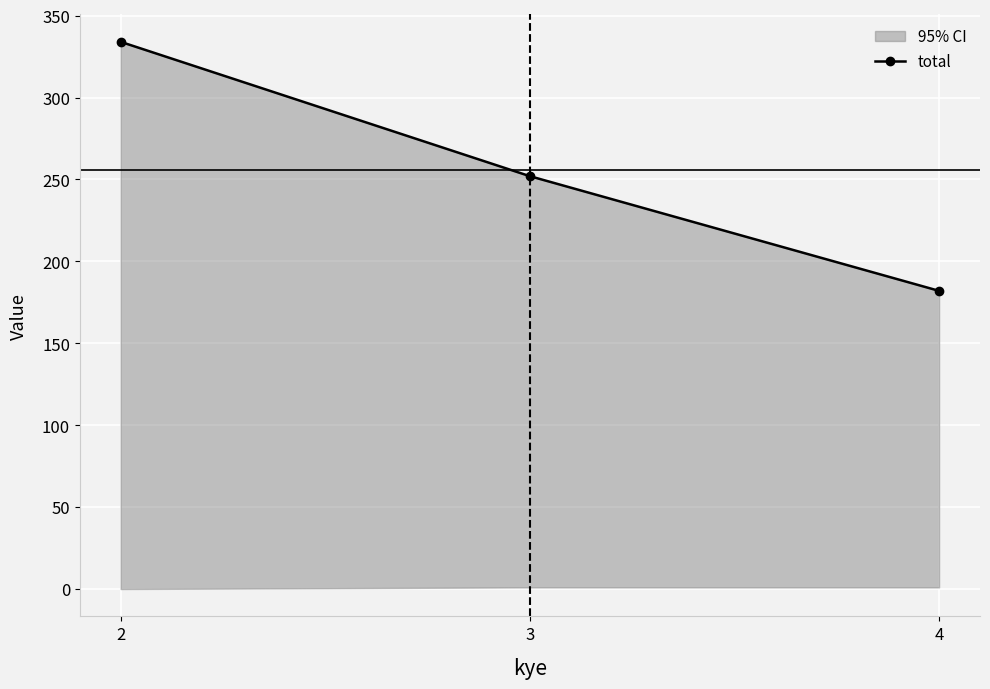

What is the difference between the maximum and minimum values?

152